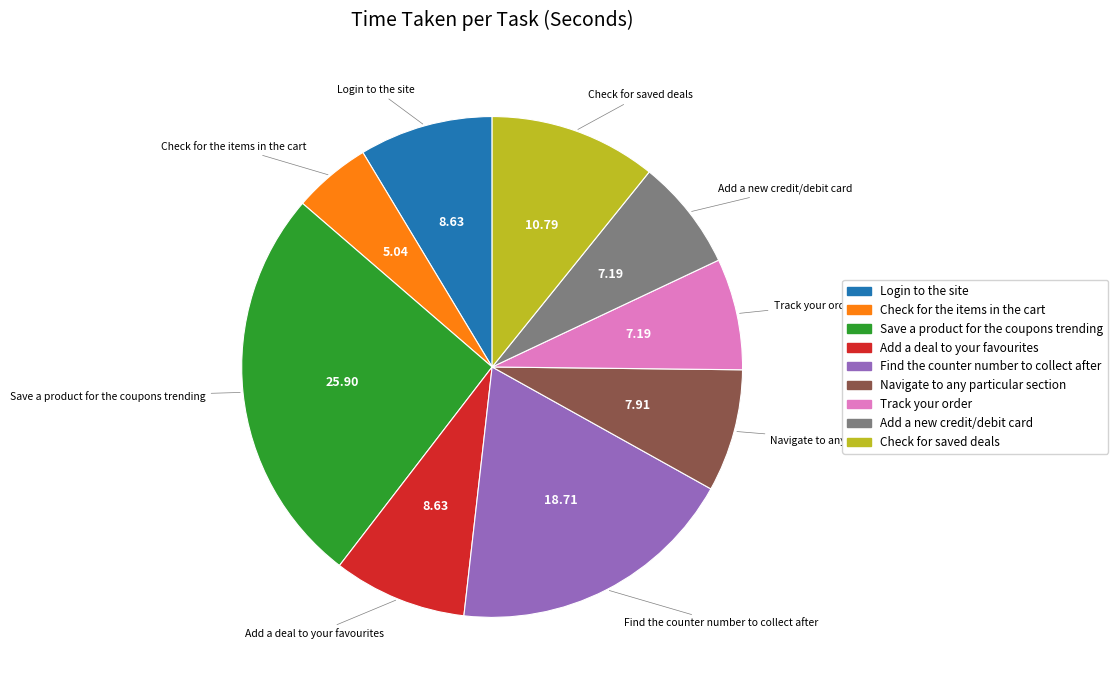

Is the sum of Find the counter number to collect after and Add a new credit/debit card greater than half?

No